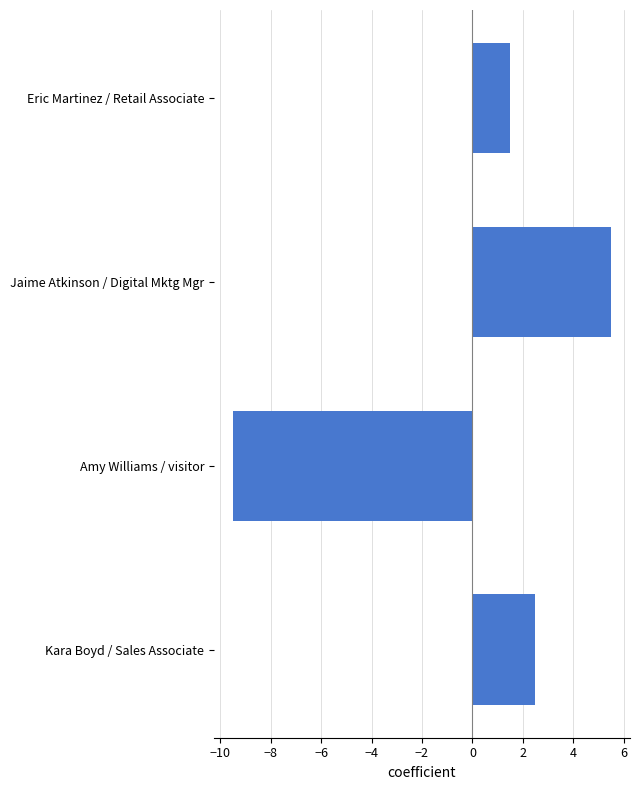

Which category has the highest value across all series?

Jaime Atkinson / Digital Mktg Mgr